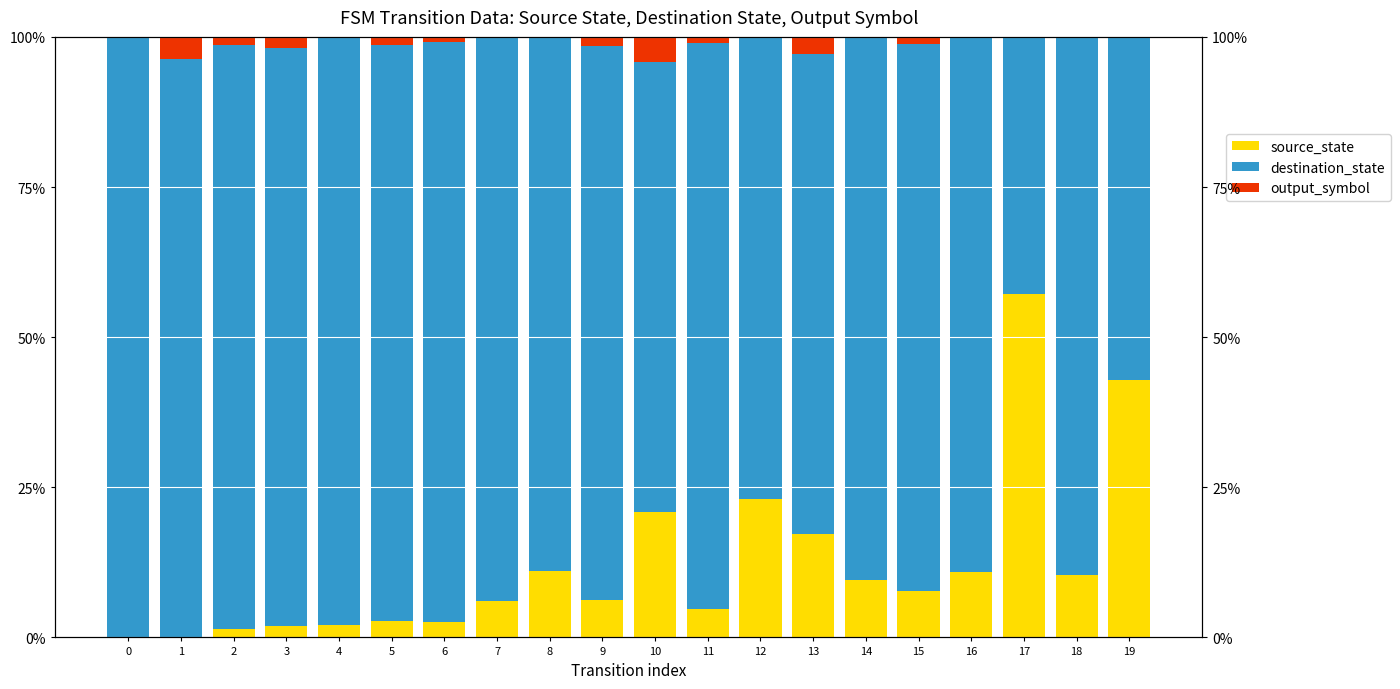

What is the greatest value displayed?

100.0